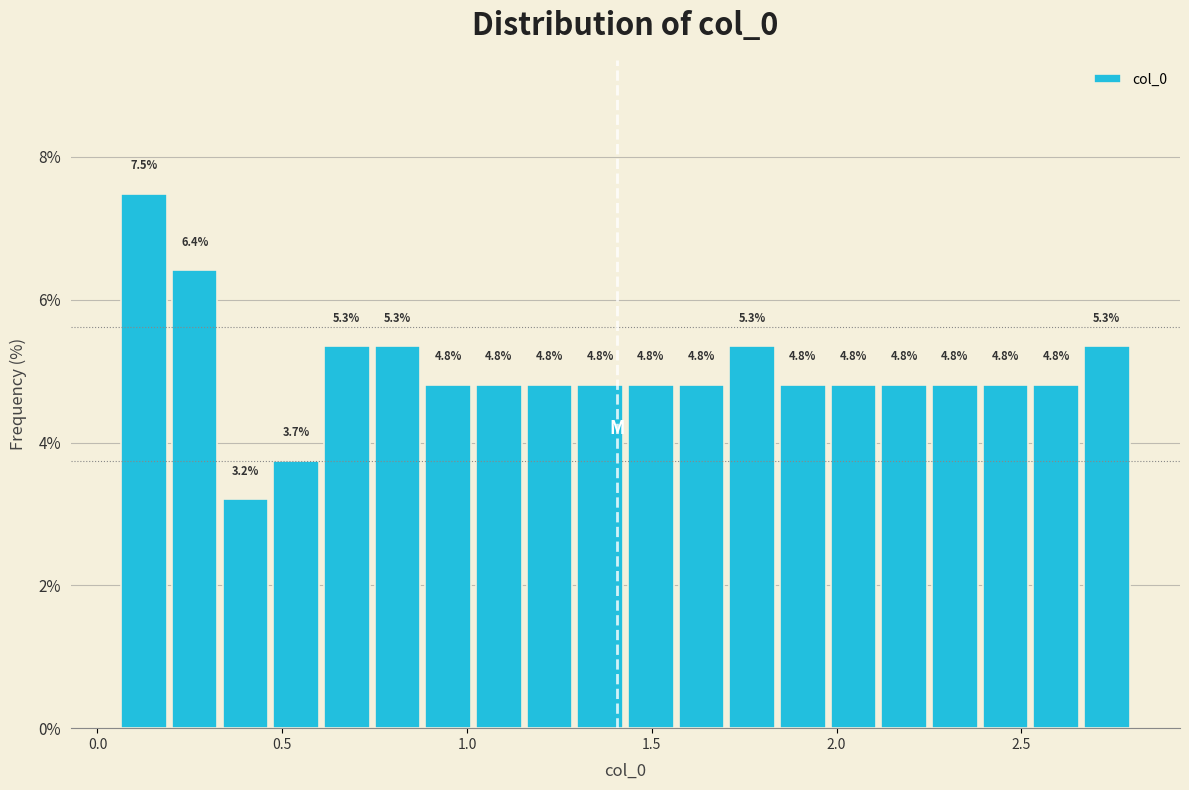

Around what value on the x-axis is the tallest bar? Give the approximate position of its centre, as read against the axis.

0.15